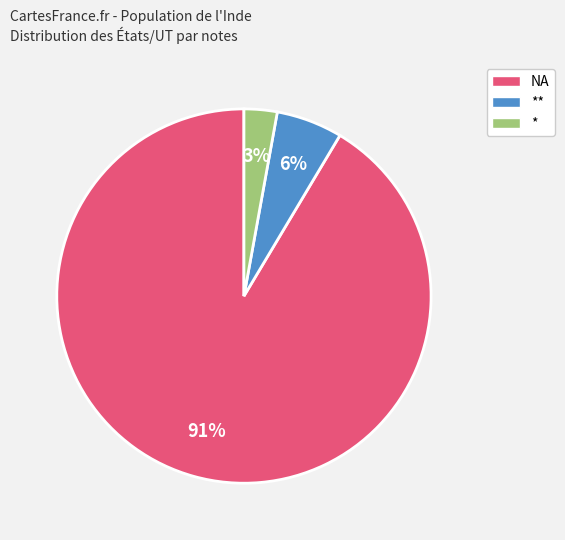

What percentage is the ** slice, to the nearest percent?

6%